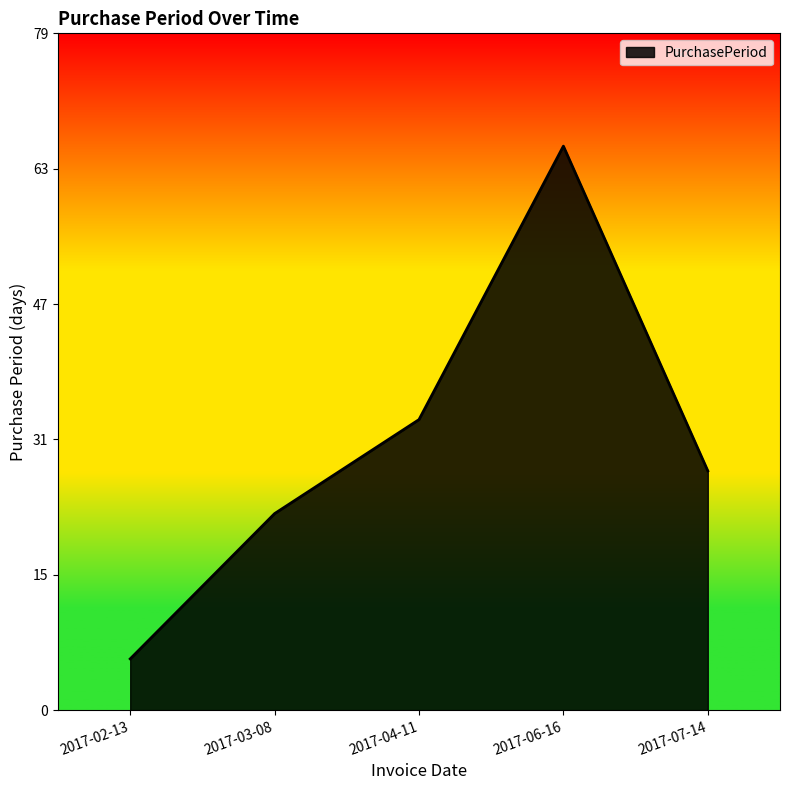

What is the minimum value shown in the chart?

6